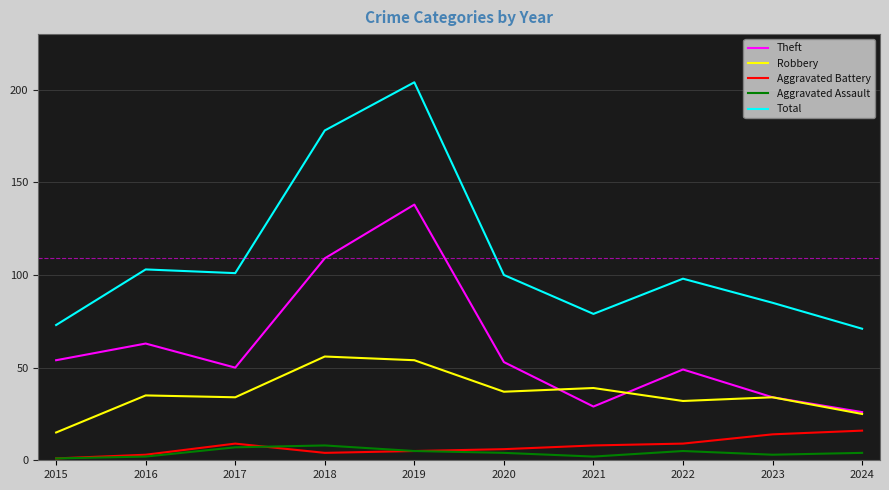

Which series changed the most between 2022 and 2024?

Total